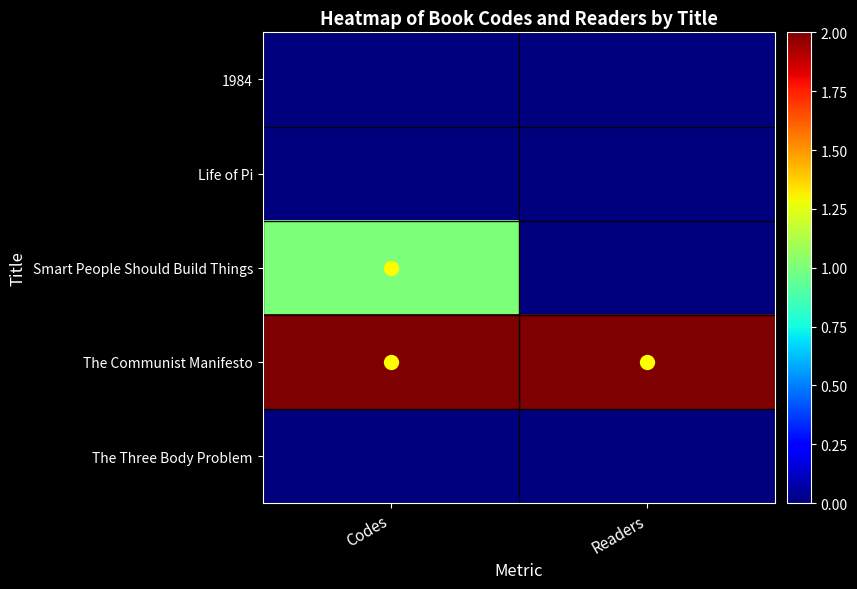

List the series in order of their peak value, highest first.

The Communist Manifesto, Smart People Should Build Things, 1984, Life of Pi, The Three Body Problem